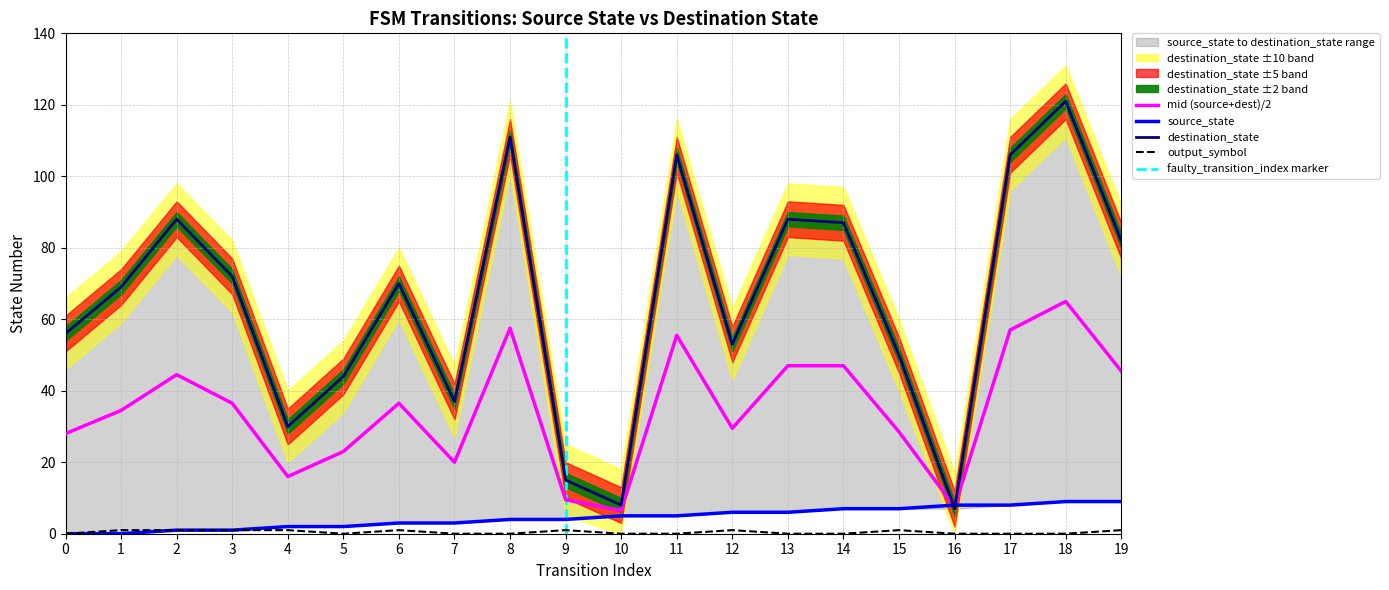

Does the chart have visible grid lines?

Yes